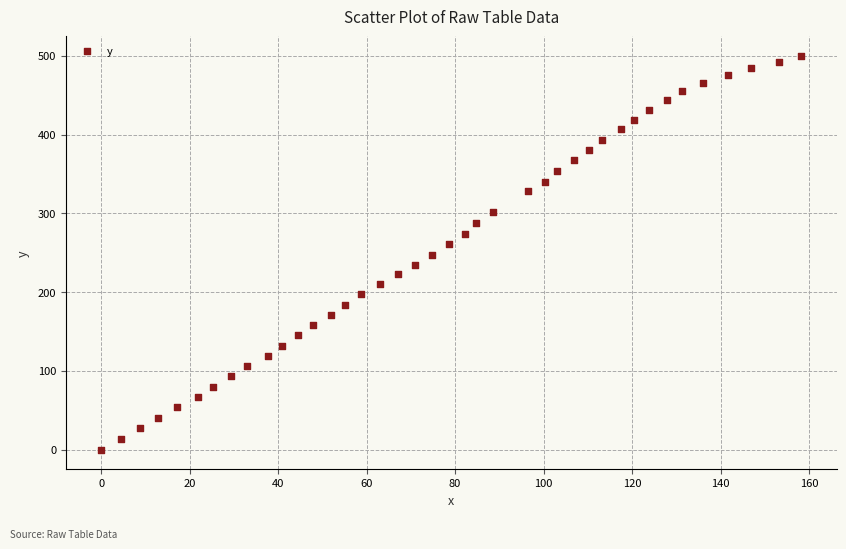

What is the range of Y values (max minus min)?

499.6